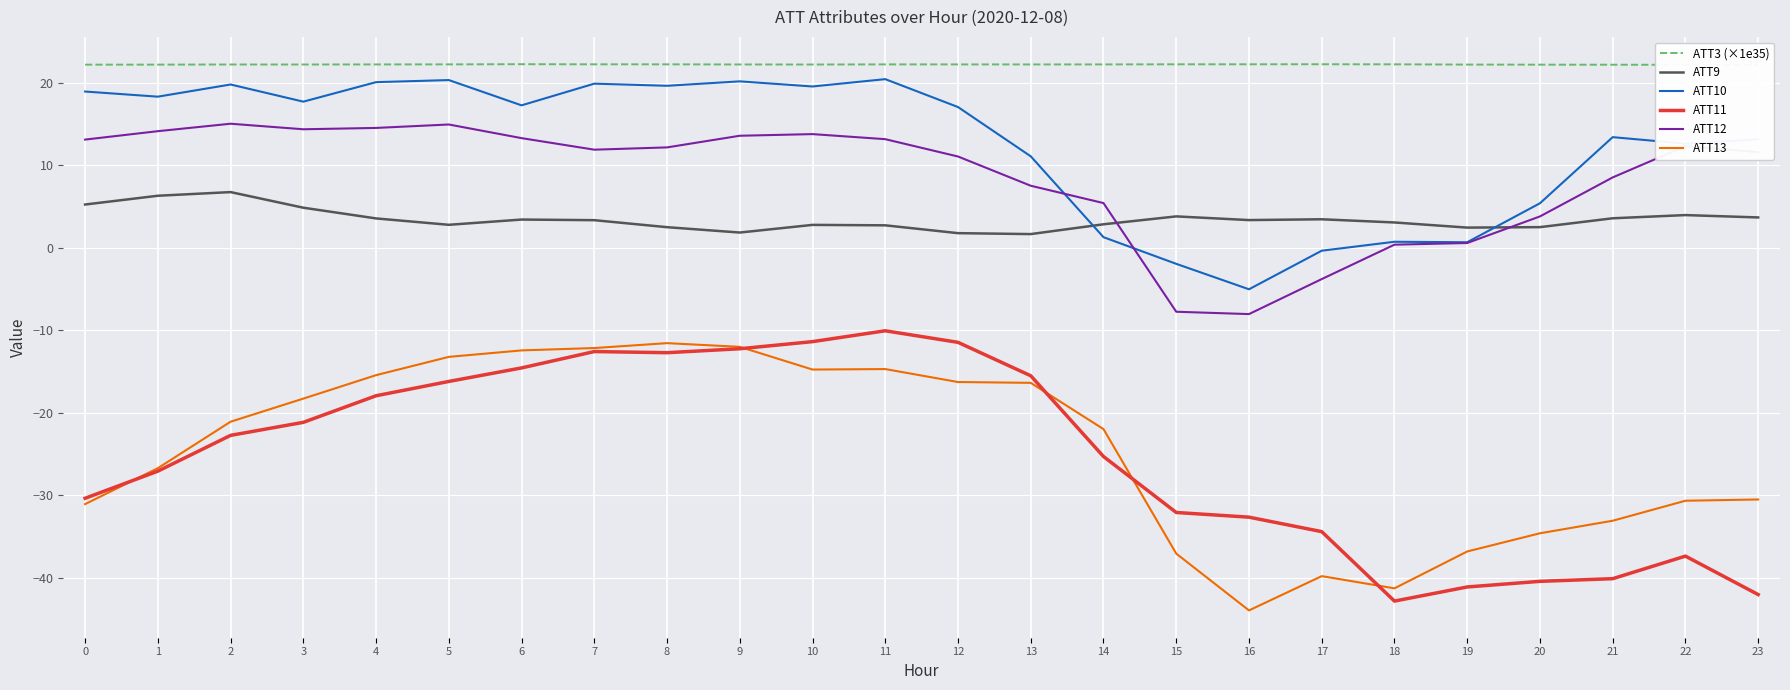

What is the lowest value of the ATT3 (×1e35) series?

22.2